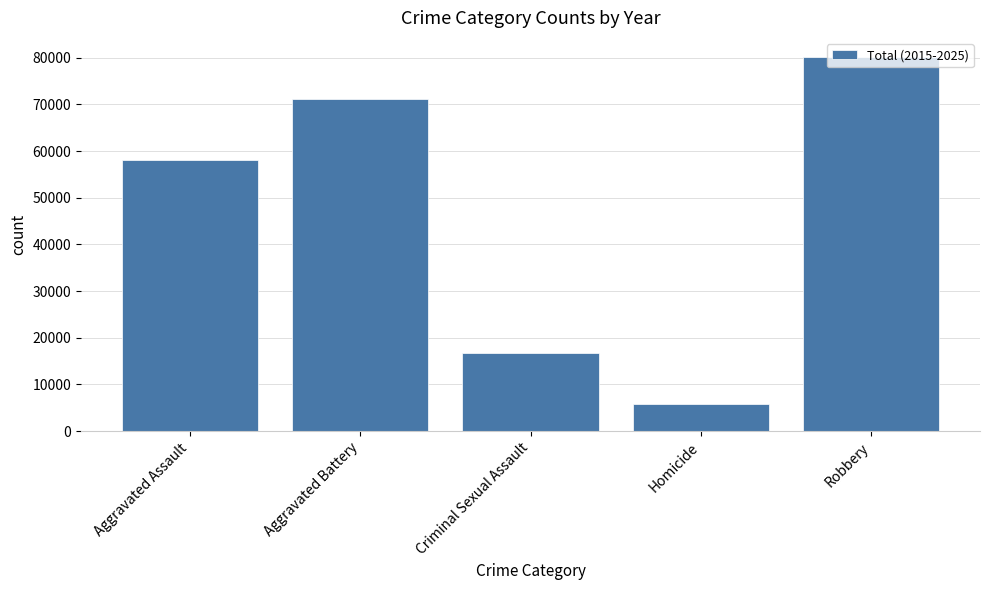

Where is the data nearest to the value 43009?

Aggravated Assault